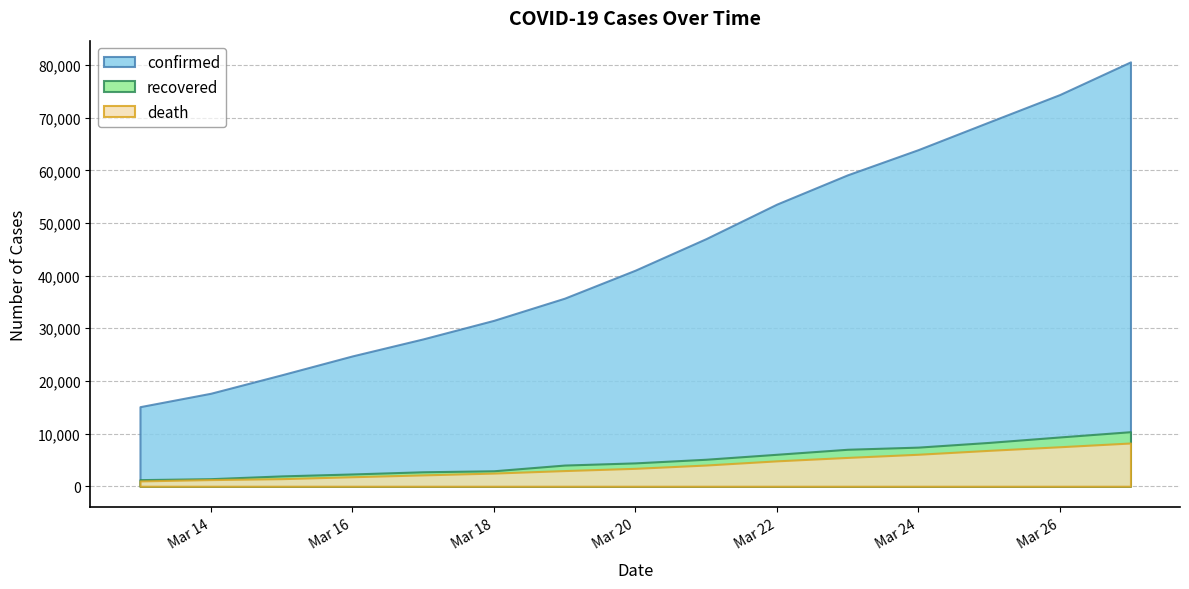

Reading right to left, extract all data points from this chart.

confirmed: 2020-03-27=80589	2020-03-26=74386	2020-03-25=69176	2020-03-24=63927	2020-03-23=59138	2020-03-22=53578	2020-03-21=47021	2020-03-20=41035	2020-03-19=35713	2020-03-18=31506	2020-03-17=27980	2020-03-16=24747	2020-03-15=21157	2020-03-14=17660	2020-03-13=15113
recovered: 2020-03-27=10361	2020-03-26=9362	2020-03-25=8326	2020-03-24=7432	2020-03-23=7024	2020-03-22=6072	2020-03-21=5129	2020-03-20=4440	2020-03-19=4025	2020-03-18=2941	2020-03-17=2749	2020-03-16=2335	2020-03-15=1966	2020-03-14=1439	2020-03-13=1258
death: 2020-03-27=8215	2020-03-26=7503	2020-03-25=6820	2020-03-24=6077	2020-03-23=5476	2020-03-22=4825	2020-03-21=4032	2020-03-20=3405	2020-03-19=2978	2020-03-18=2503	2020-03-17=2158	2020-03-16=1809	2020-03-15=1441	2020-03-14=1266	2020-03-13=1016